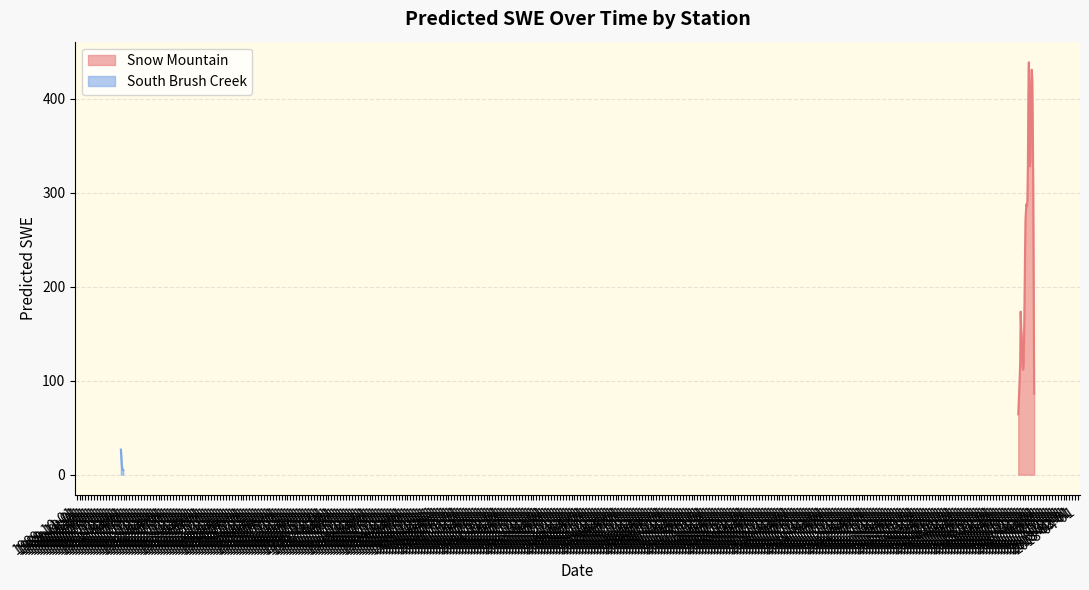

What is the lowest value of the Snow Mountain series?

64.1